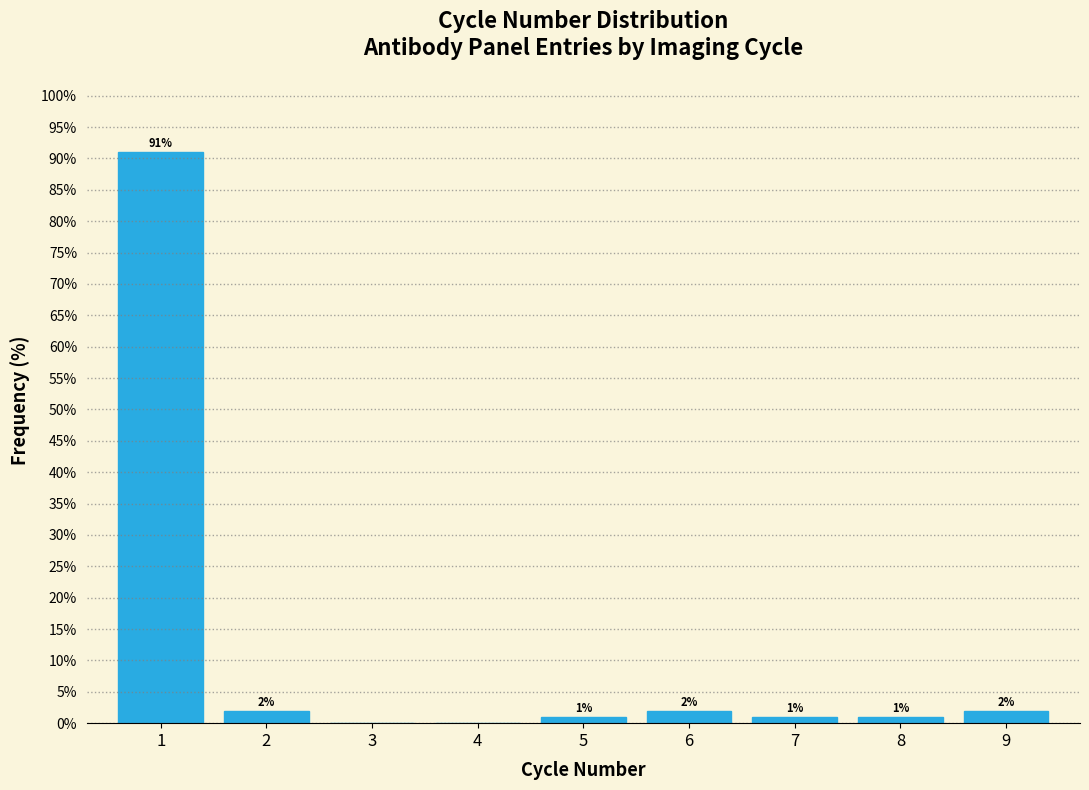

Over which range of the x-axis is the bar tallest?

0.5 to 1.5